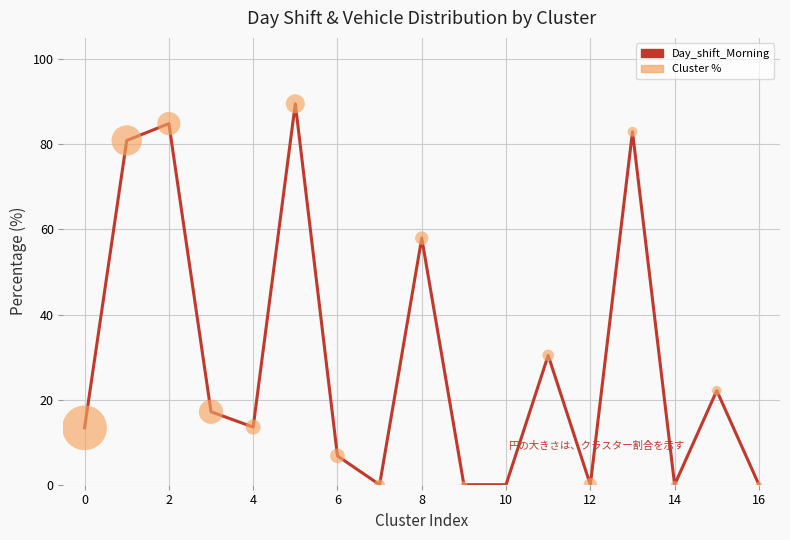

What is the greatest value displayed?

89.5